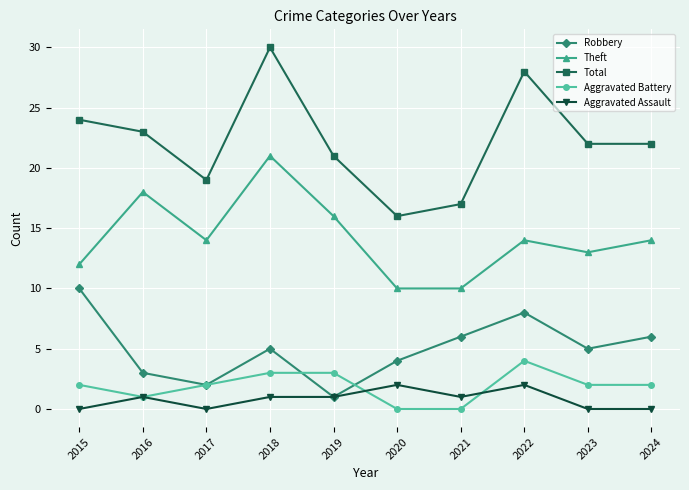

Which series has the largest range (max minus min)?

Total